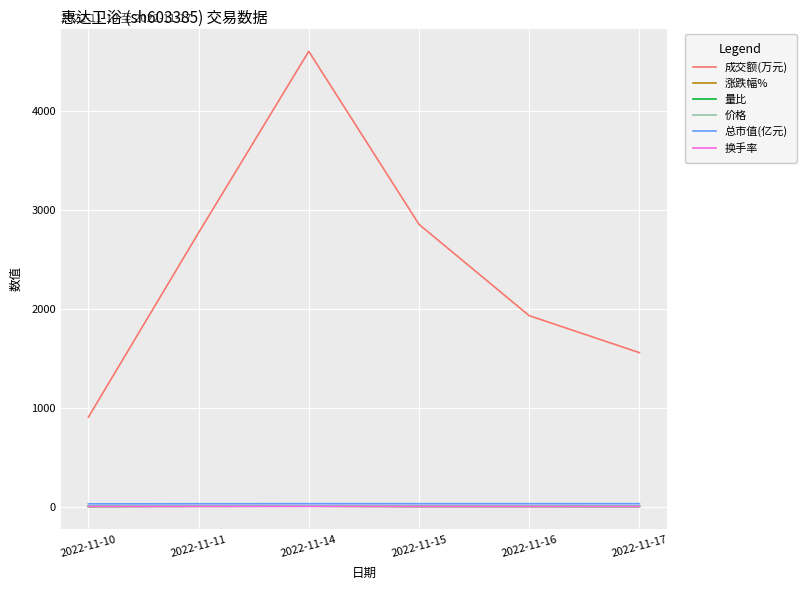

Is this an area chart (filled region under the line)?

No